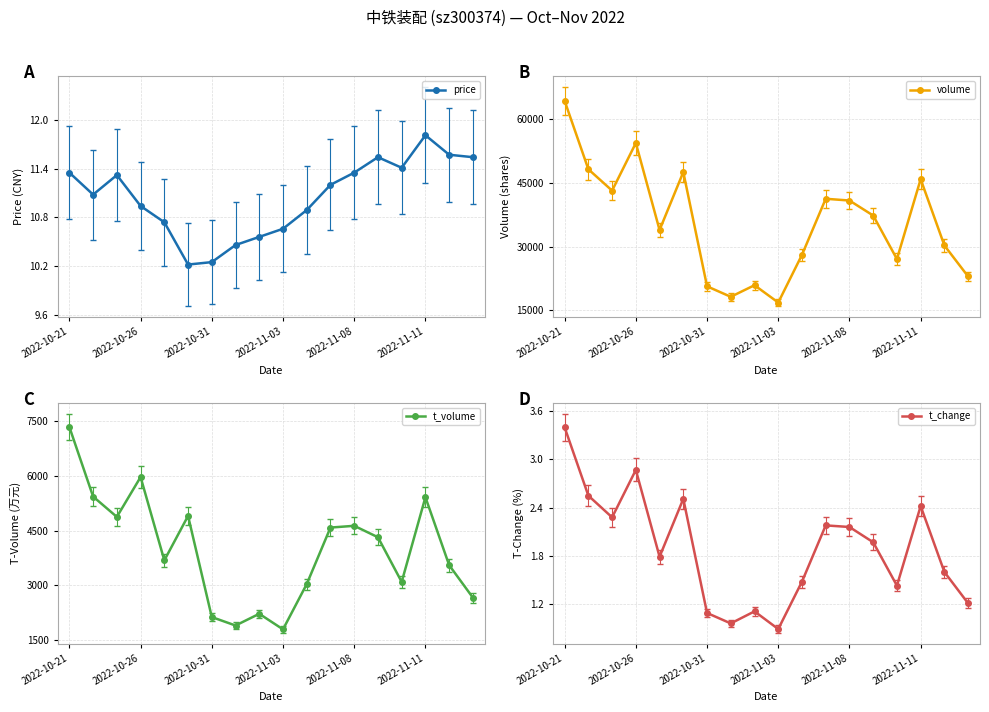

Rank the series by their maximum value, from highest to lowest.

volume, t_volume, price, t_change